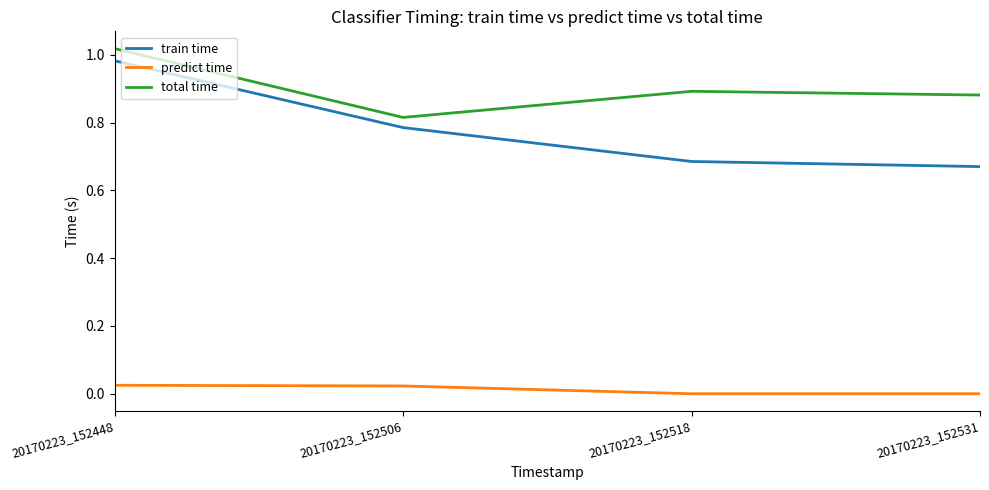

In total time, how many points are lower than both neighbors (excluding endpoints)?

1